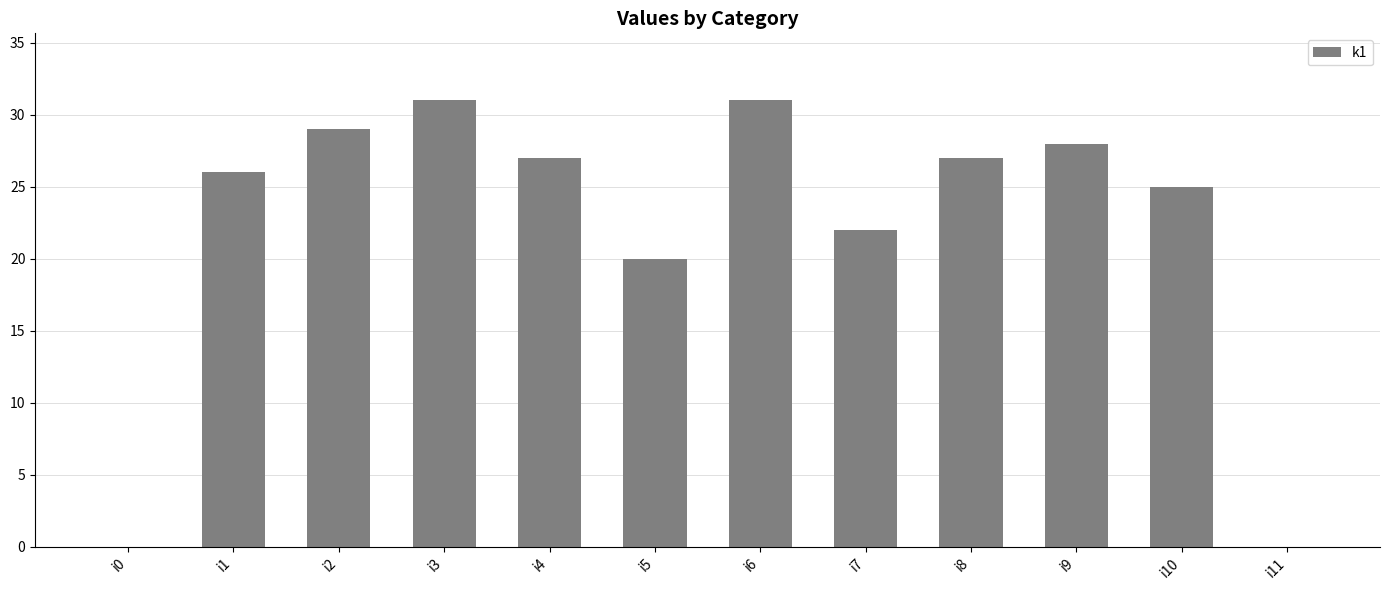

What is the sum of the values at i5 and i10?

45